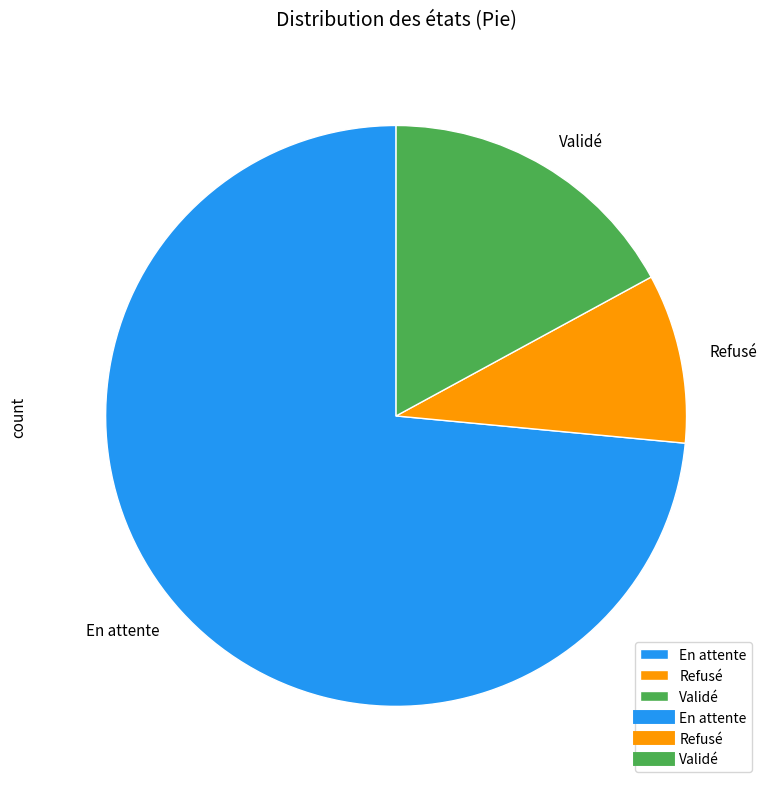

Combined, do En attente and Validé account for over 50%?

Yes